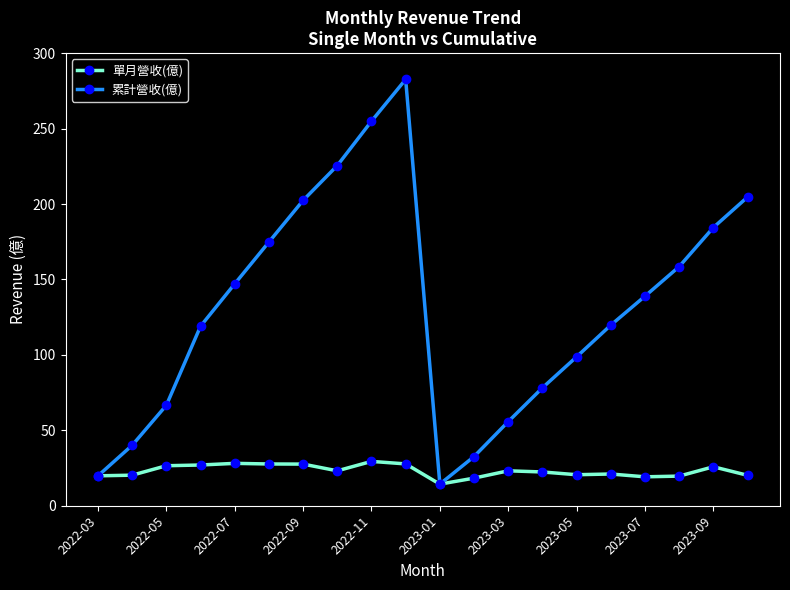

What is the difference between the second highest and minimum values in the 累計營收(億) series?

240.6